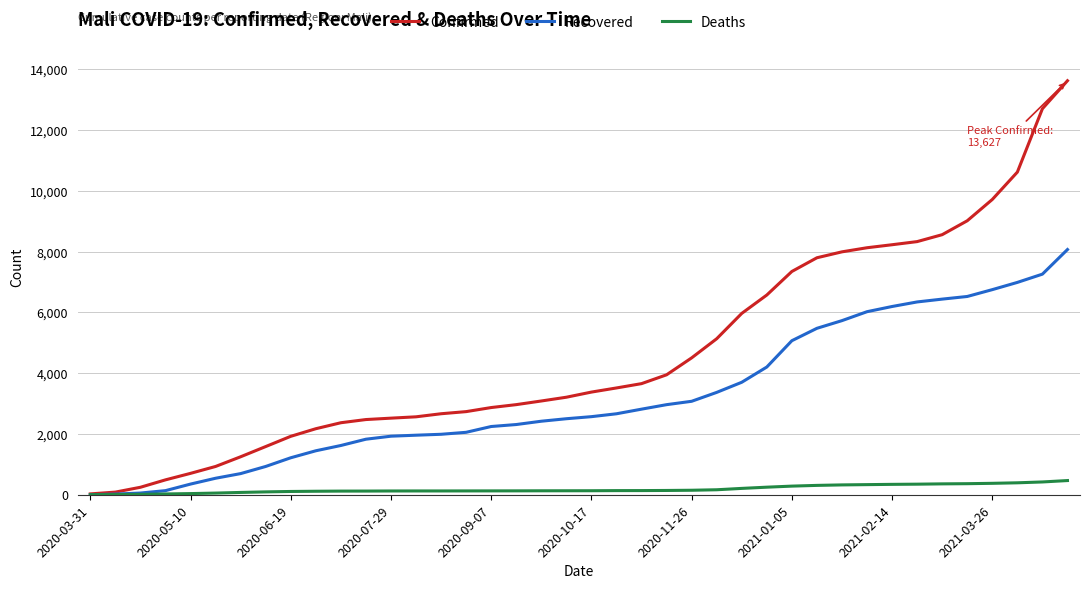

Which series has the largest total across all categories?

Confirmed